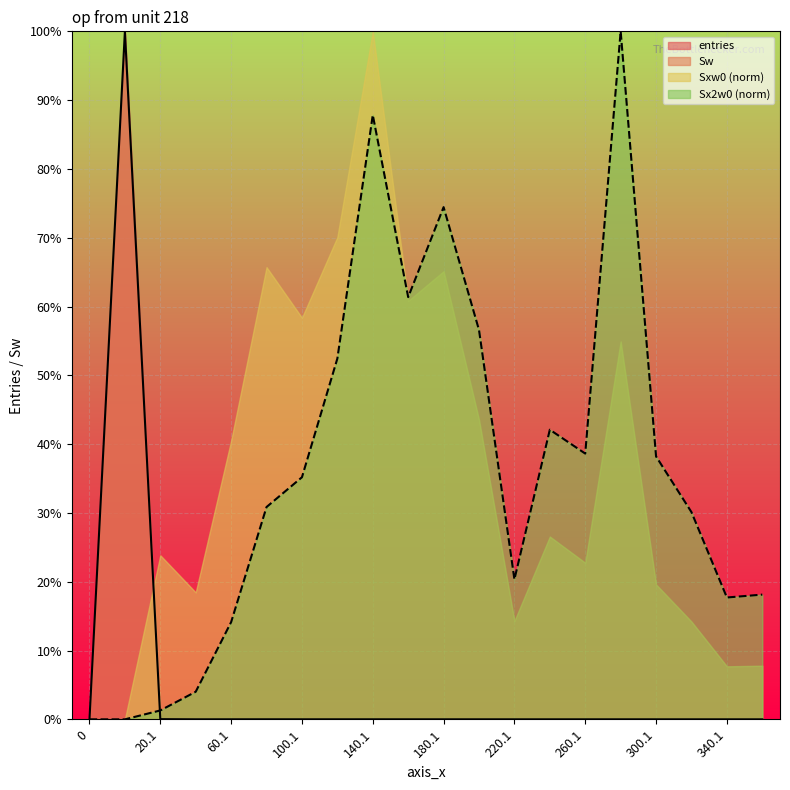

How many categories are shown in the chart?

20